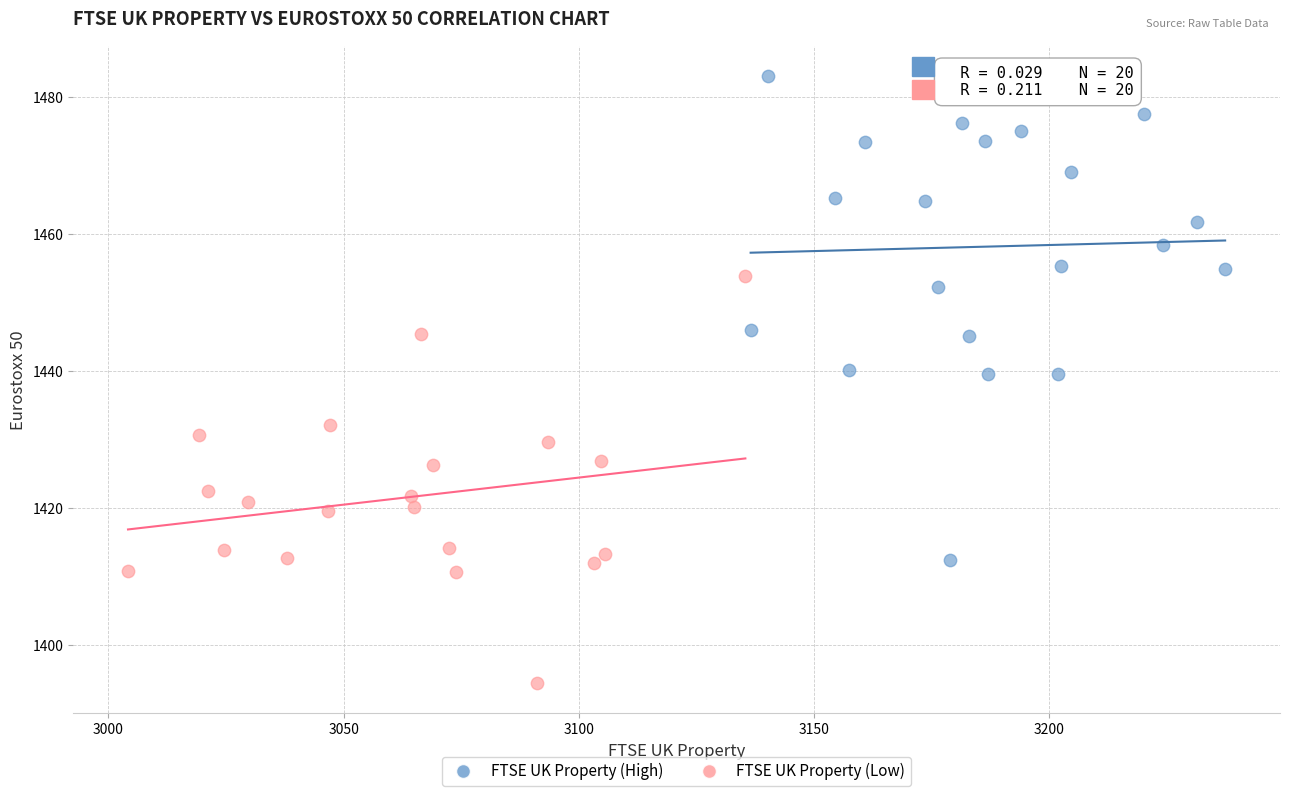

Which series reaches the minimum Y coordinate?

FTSE UK Property (Low)